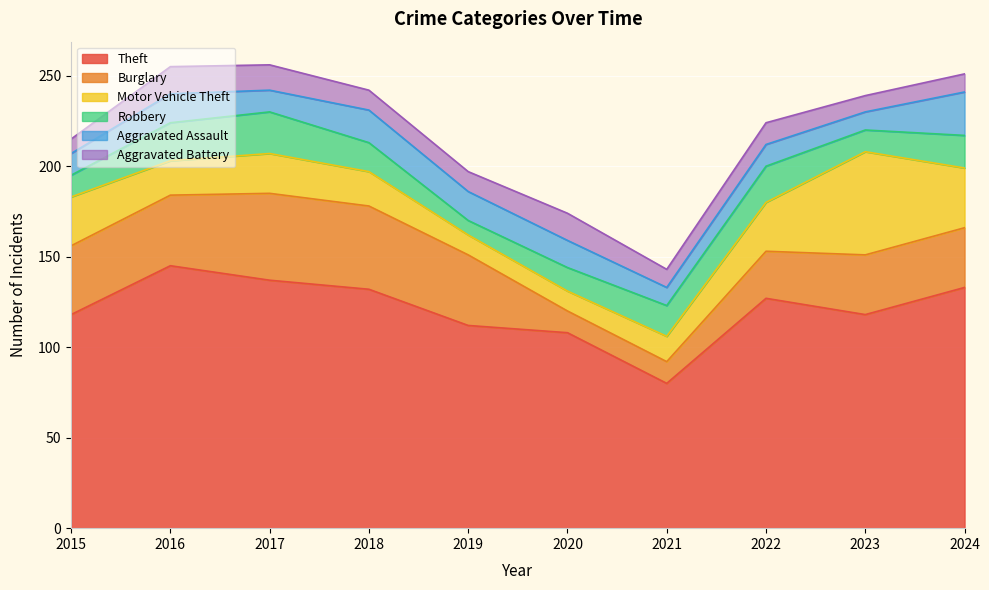

Where do Robbery and Aggravated Battery first cross each other?

2018 and 2019